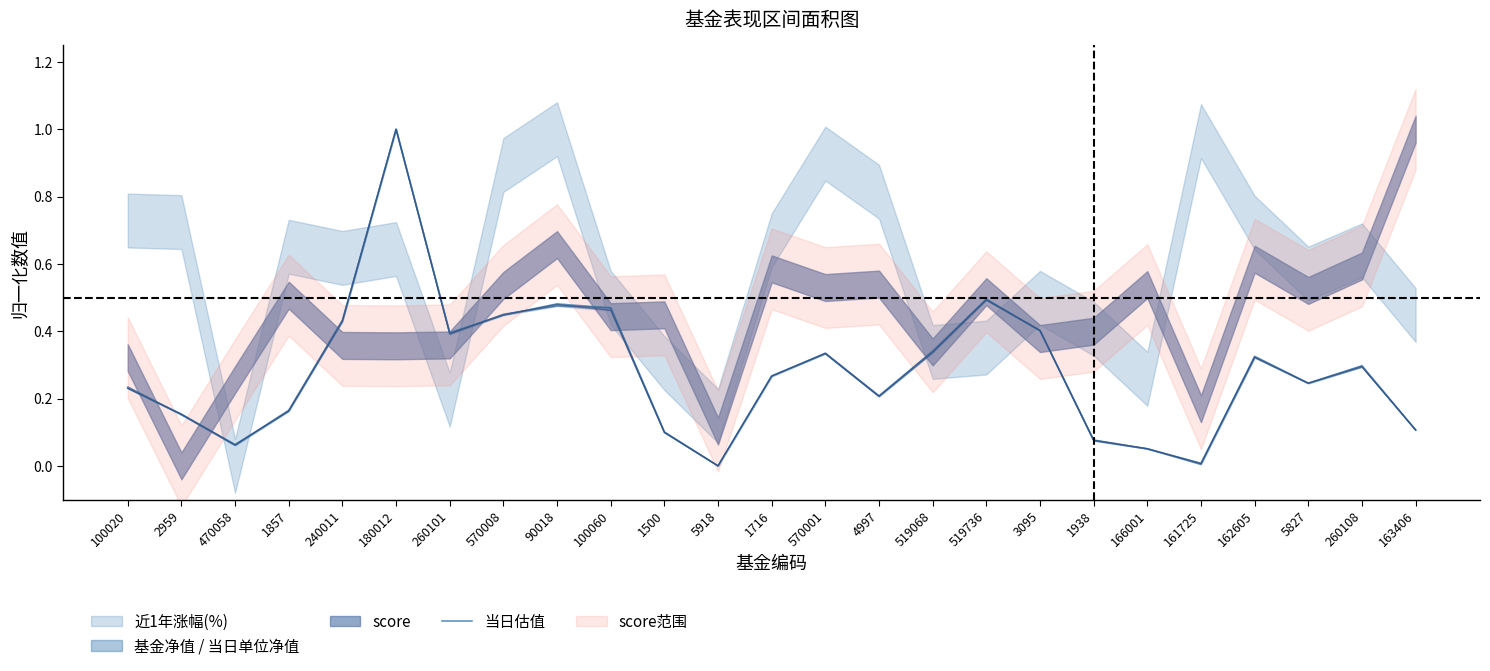

Where is the first local maximum?

180012